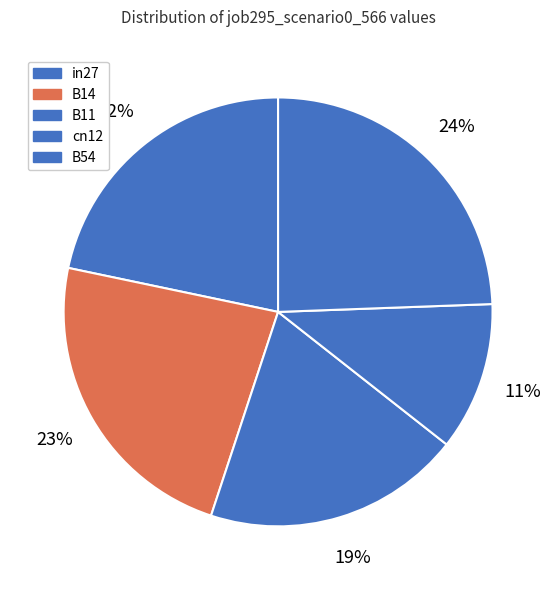

To the nearest percent, what percentage of the pie is B11?

19%